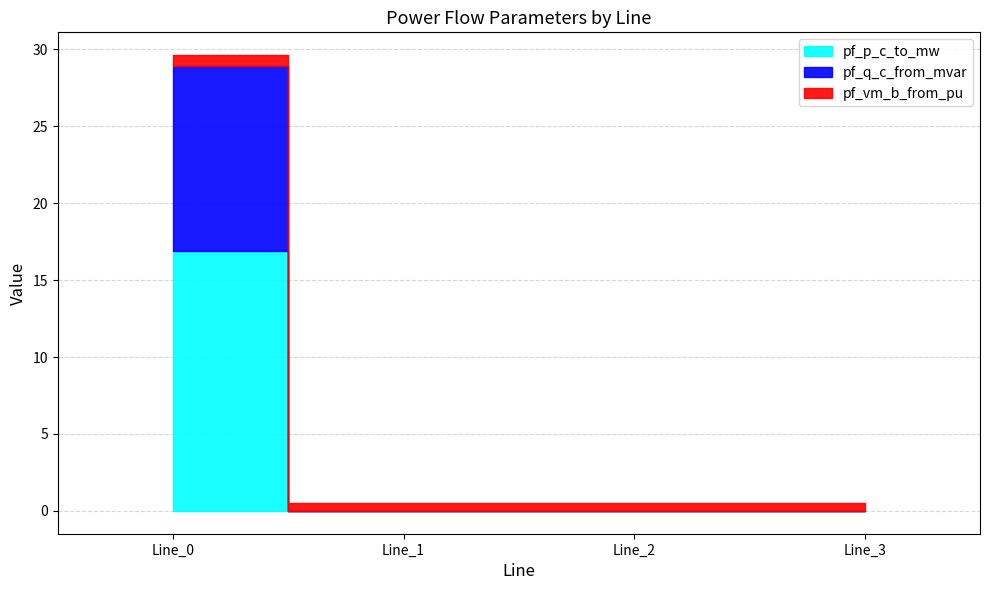

After their last crossing, which series has the higher values: pf_vm_b_from_pu or pf_q_c_from_mvar?

pf_vm_b_from_pu